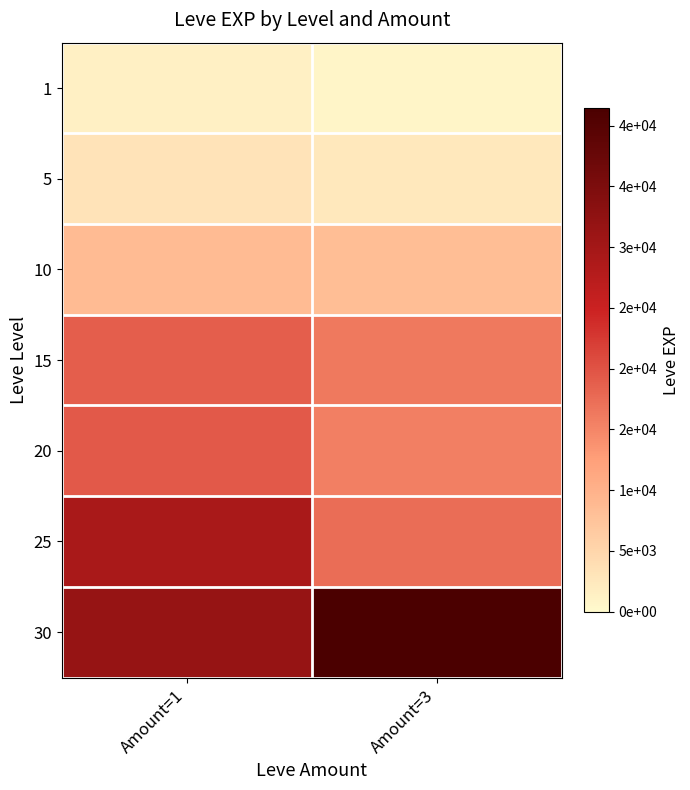

Between Amount=3 and Amount=1, which is larger?

Amount=1